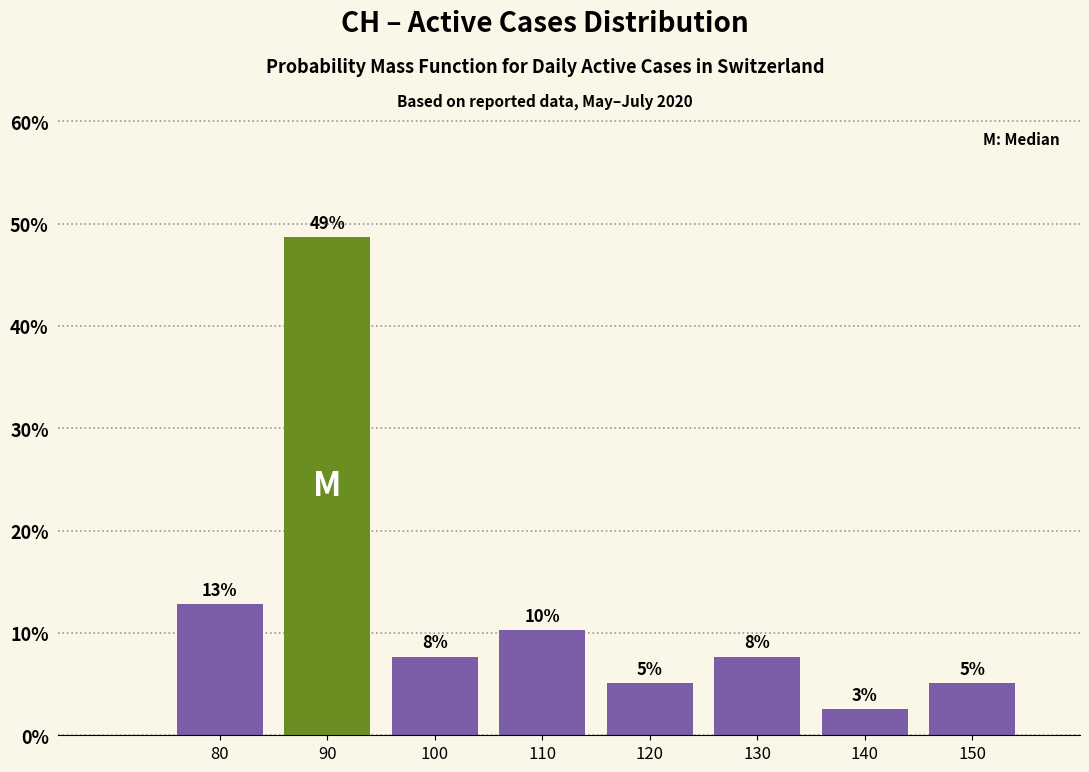

Does the chart contain any negative values?

No